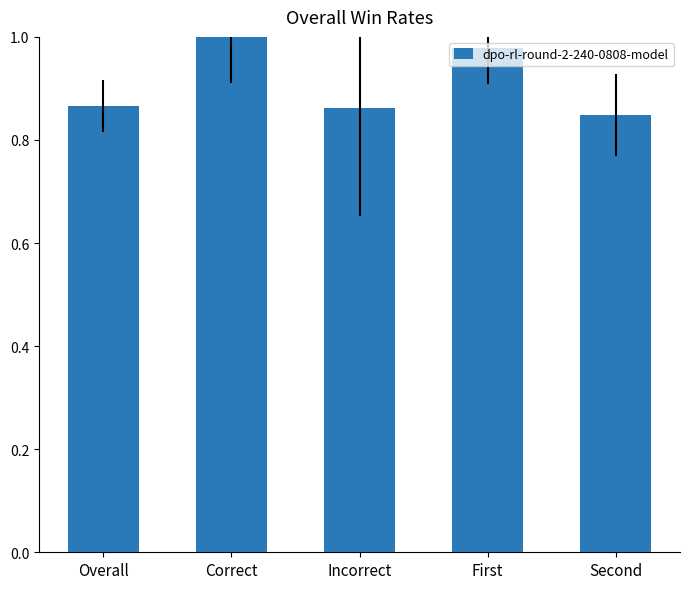

Is it true that the value at First is 1.0?

True